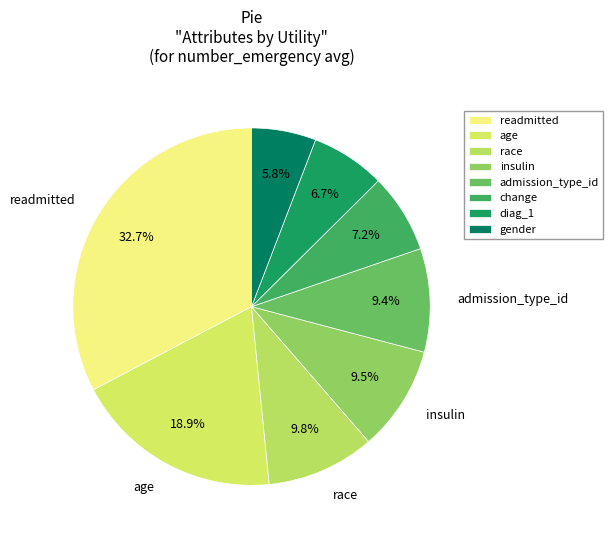

True or false: diag_1 accounts for 7% of the total.

True